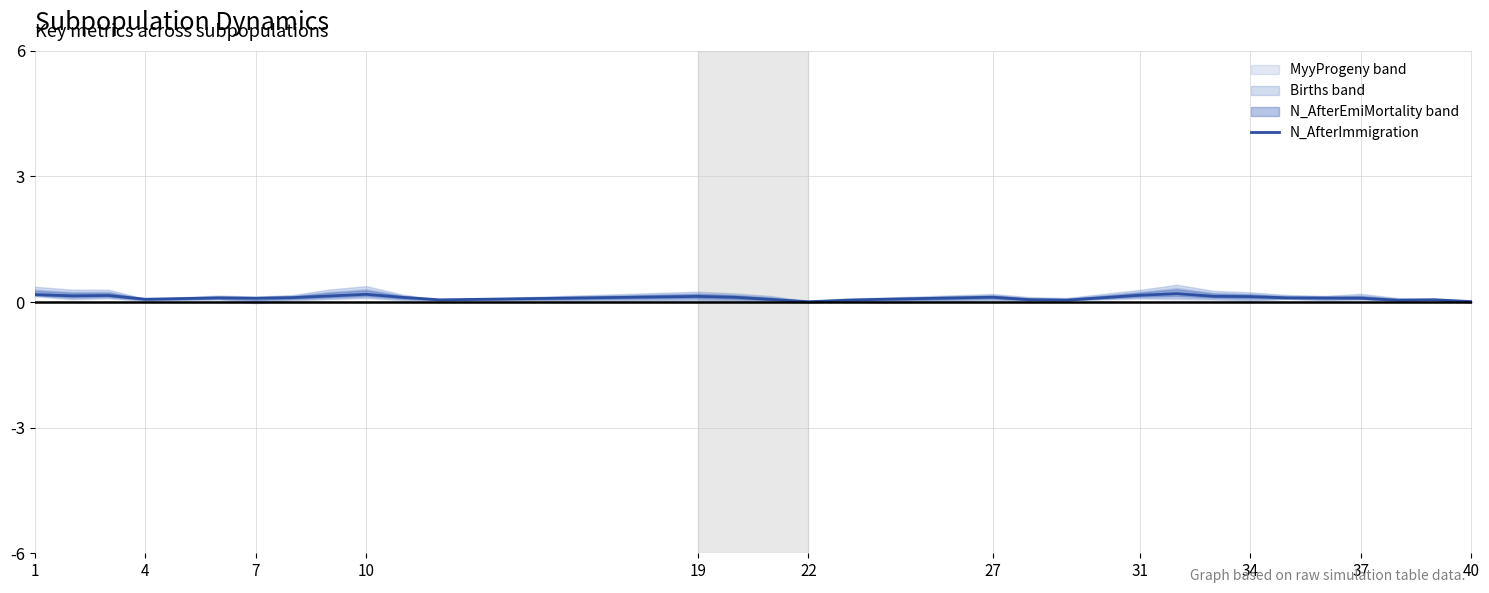

True or false: the data has more than 1 interior local peaks.

True